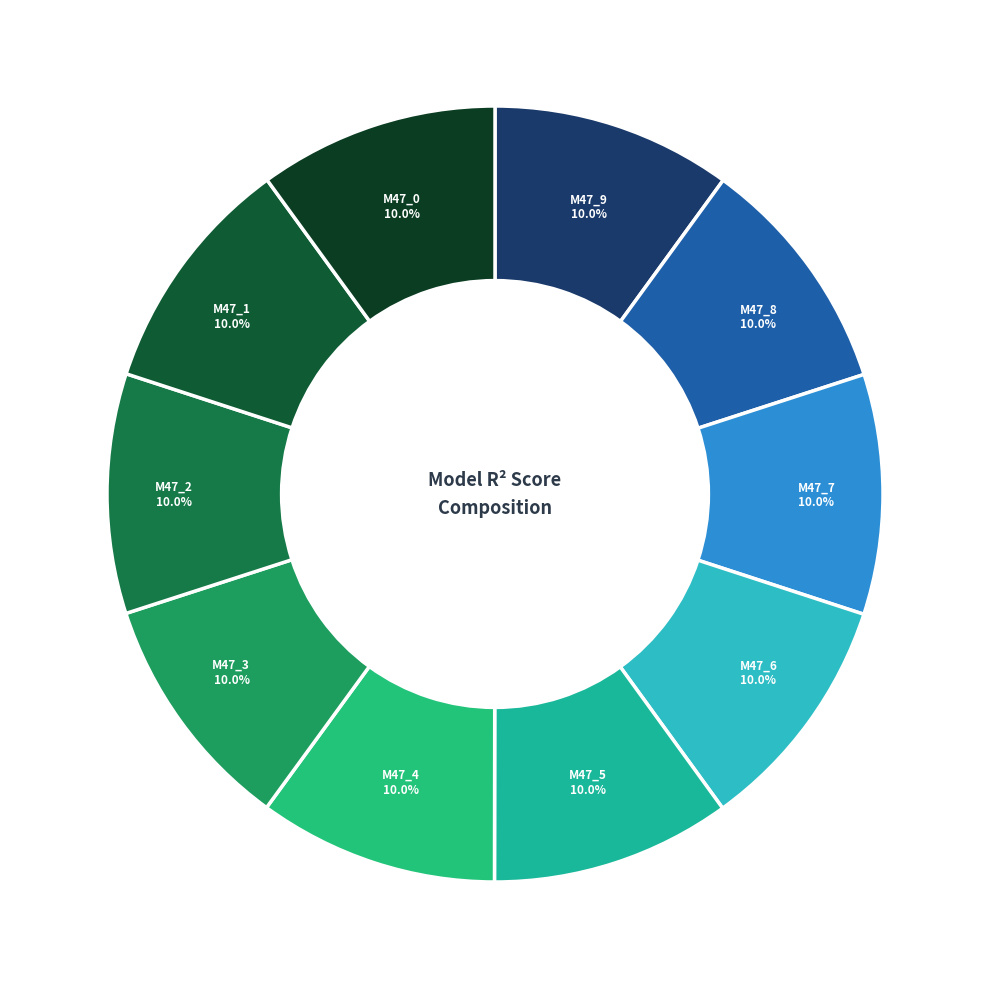

How many slices are in this pie chart?

10